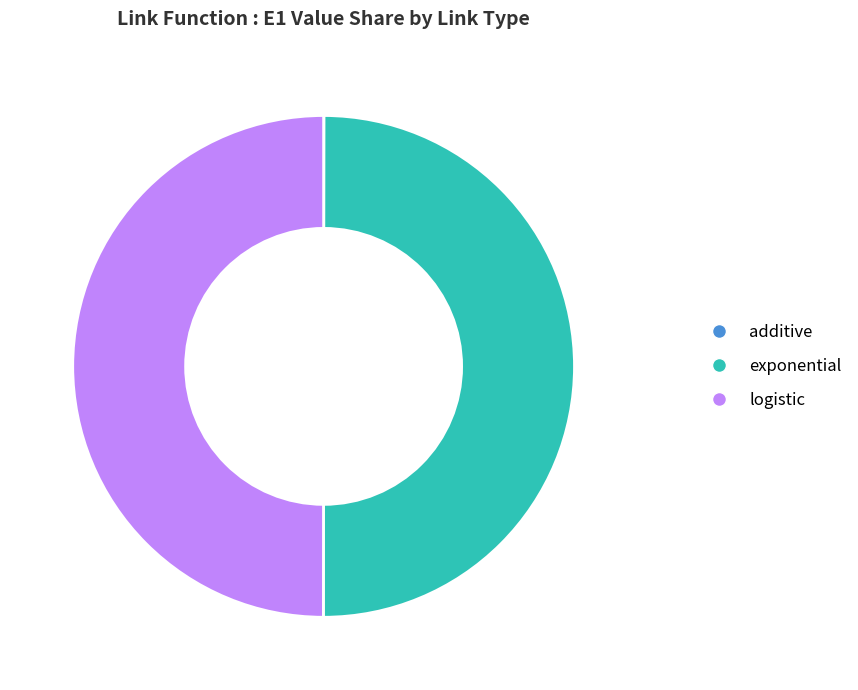

Is it true that logistic is 50% of the pie?

True